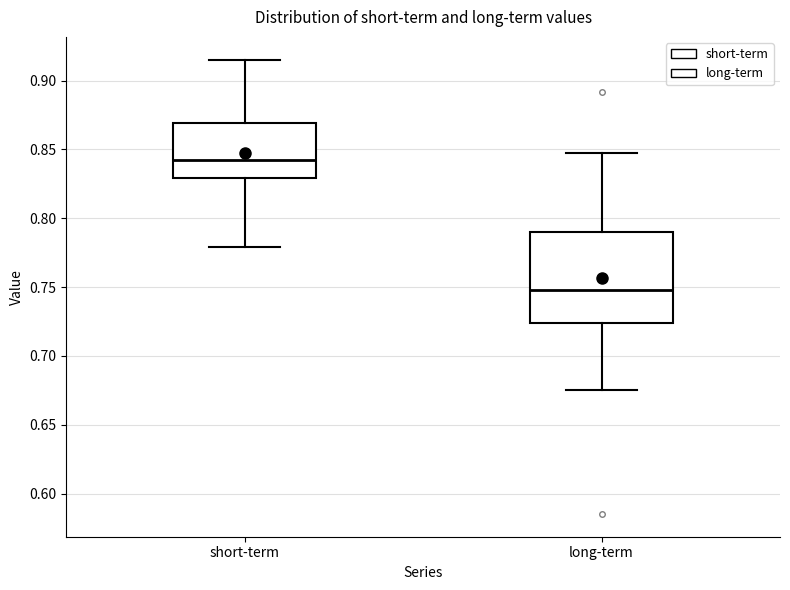

Comparing the boxes themselves (not the whiskers), which one is the tallest?

long-term